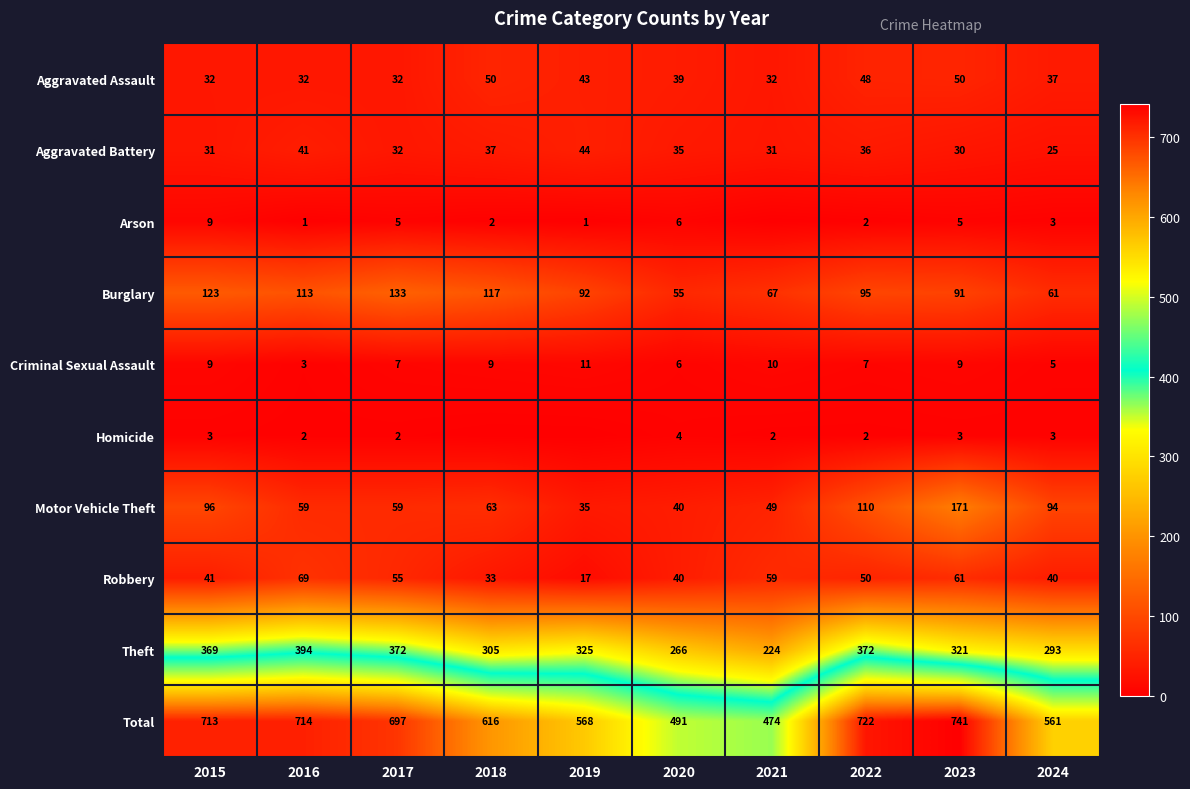

Between 2017 and 2022, which series saw the biggest shift?

Motor Vehicle Theft